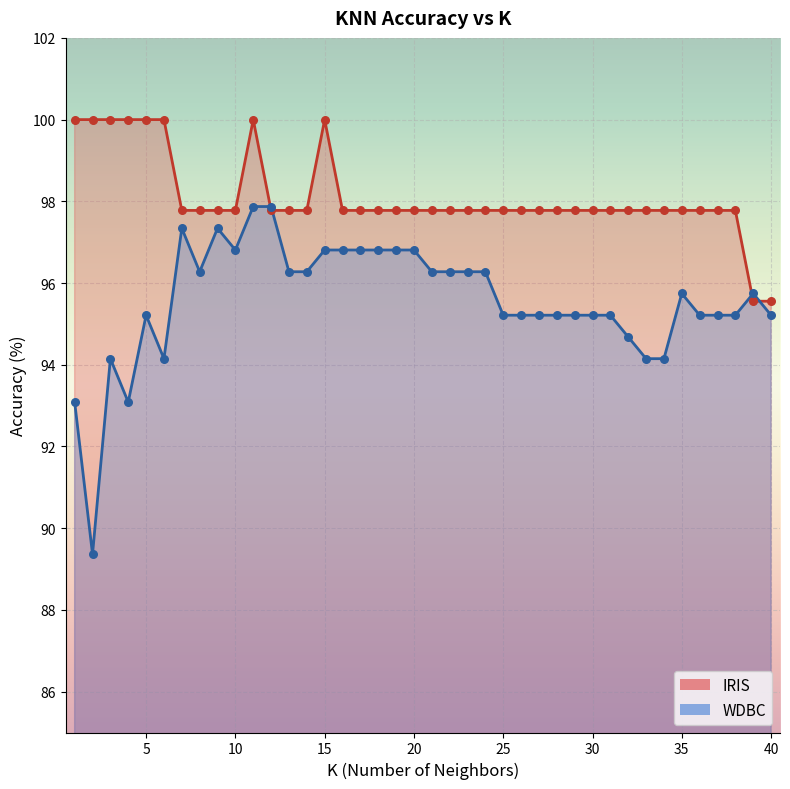

What are all the series names shown in the legend?

IRIS, WDBC